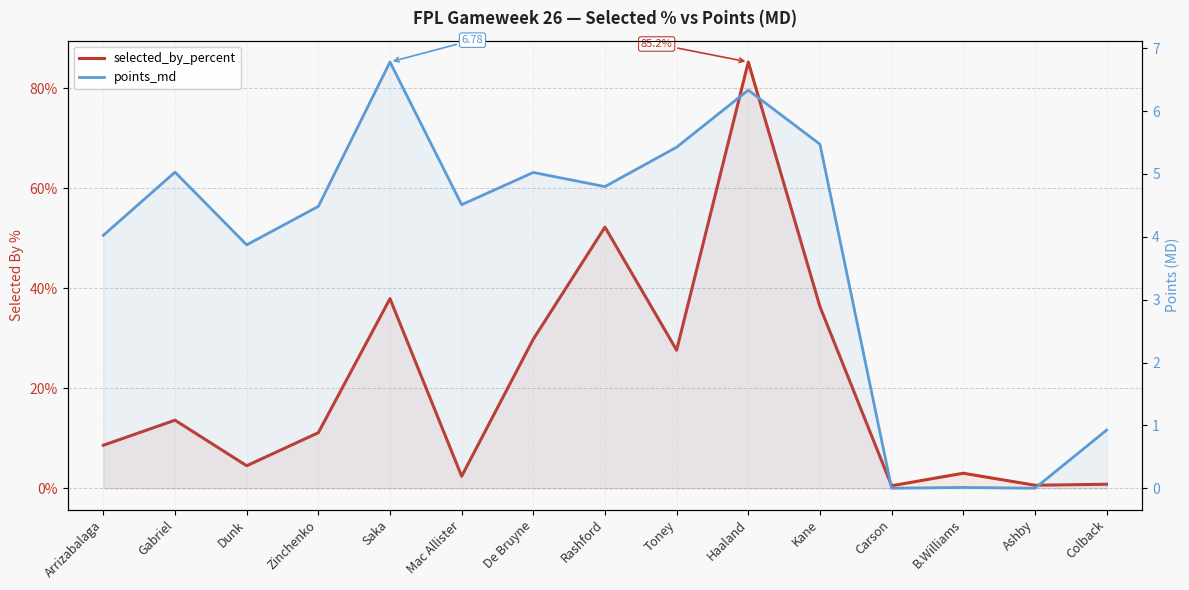

What is the total value across all series at Haaland?

91.5